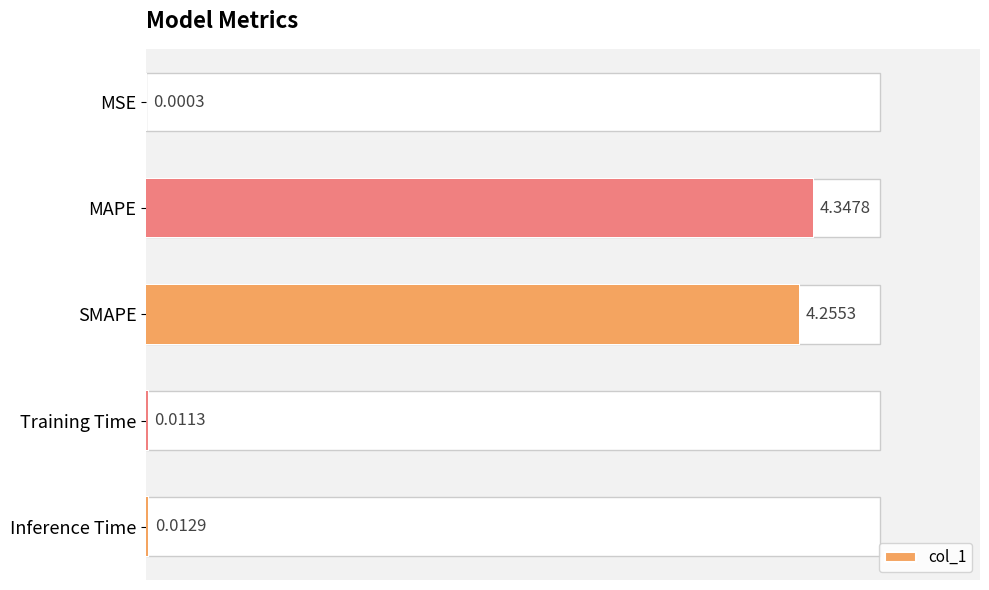

What is the greatest value displayed?

4.3